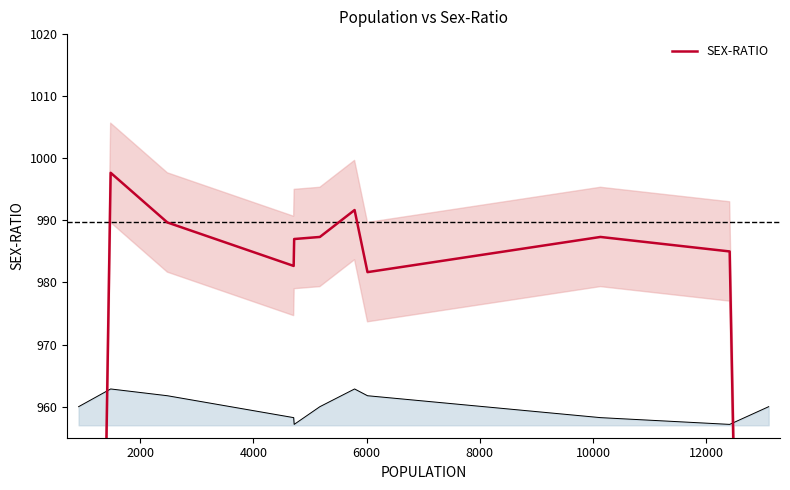

What is the label of the 2nd point from the left?

2000